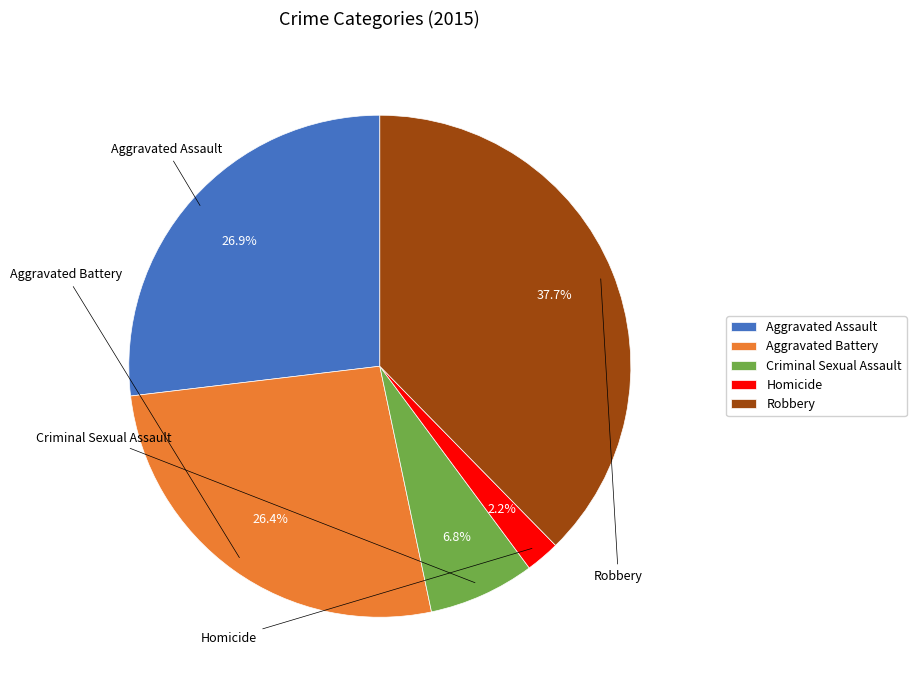

To the nearest percent, what is the difference between the largest and smallest slice percentages?

35%